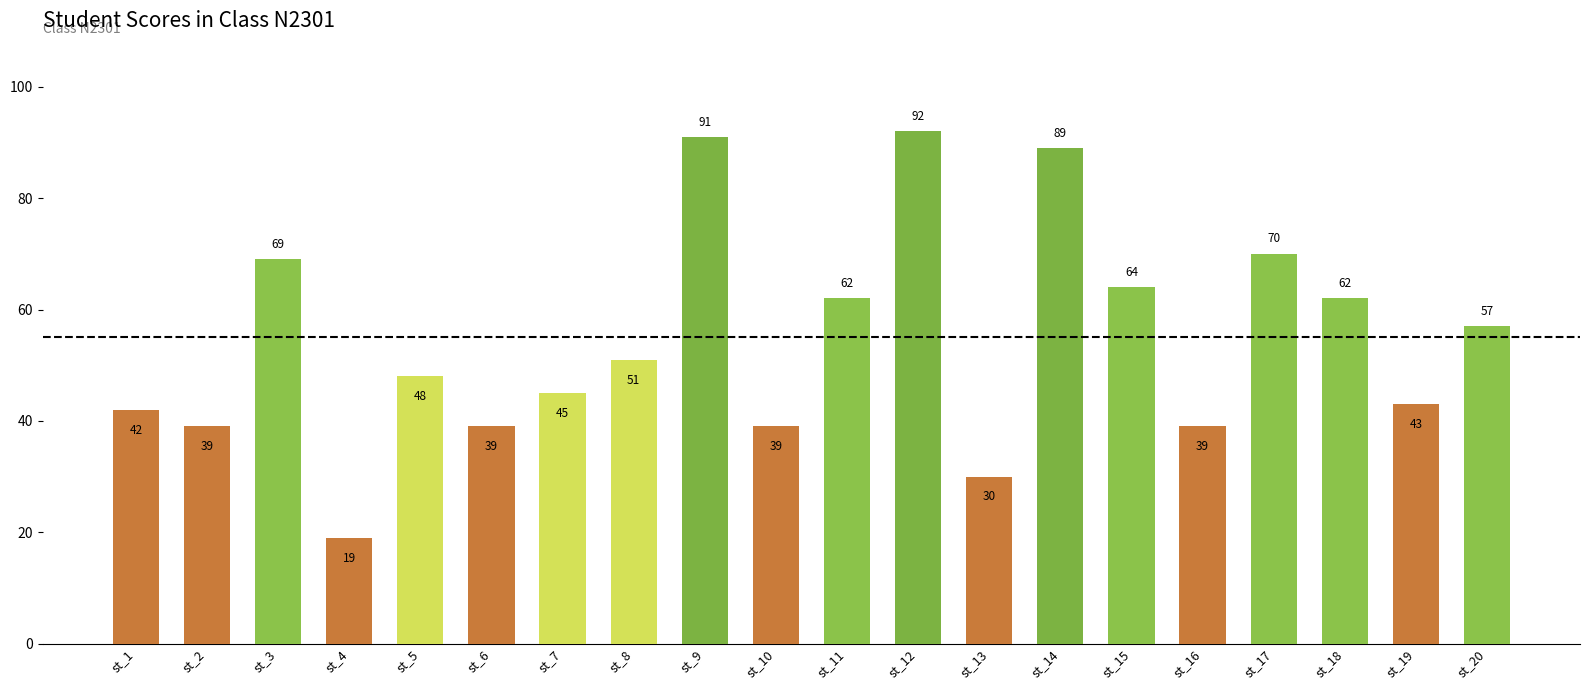

Does the chart contain any negative values?

No